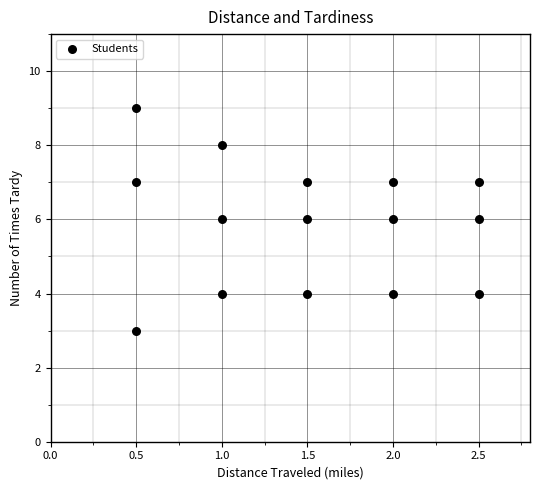

What is the range of Y values (max minus min)?

6